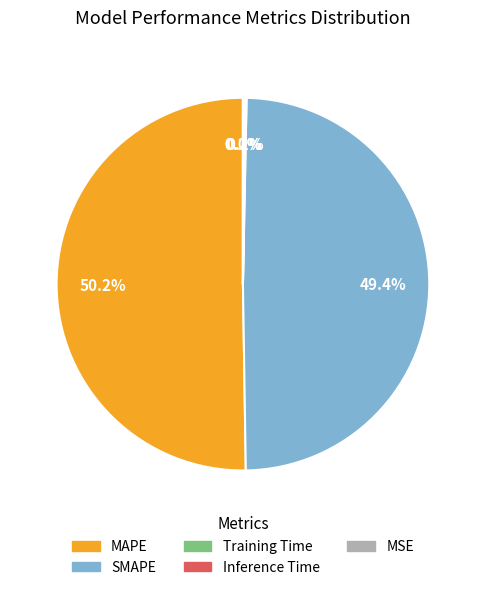

What is the largest slice in the pie chart?

MAPE